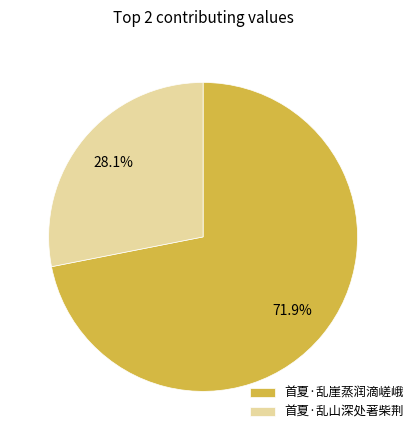

What is the smallest slice in the pie chart?

首夏·乱山深处著柴荆